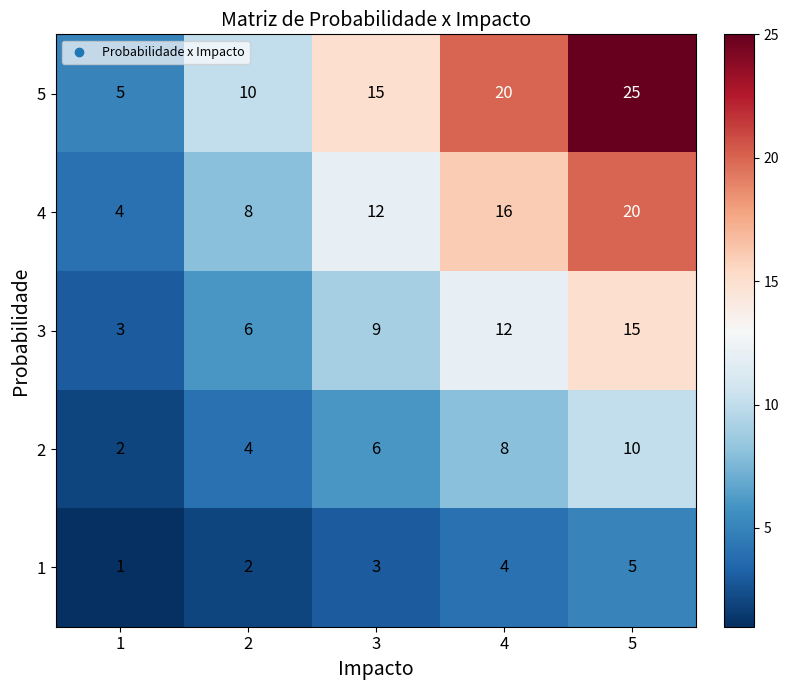

Between 1 and 5, which series saw the biggest shift?

5